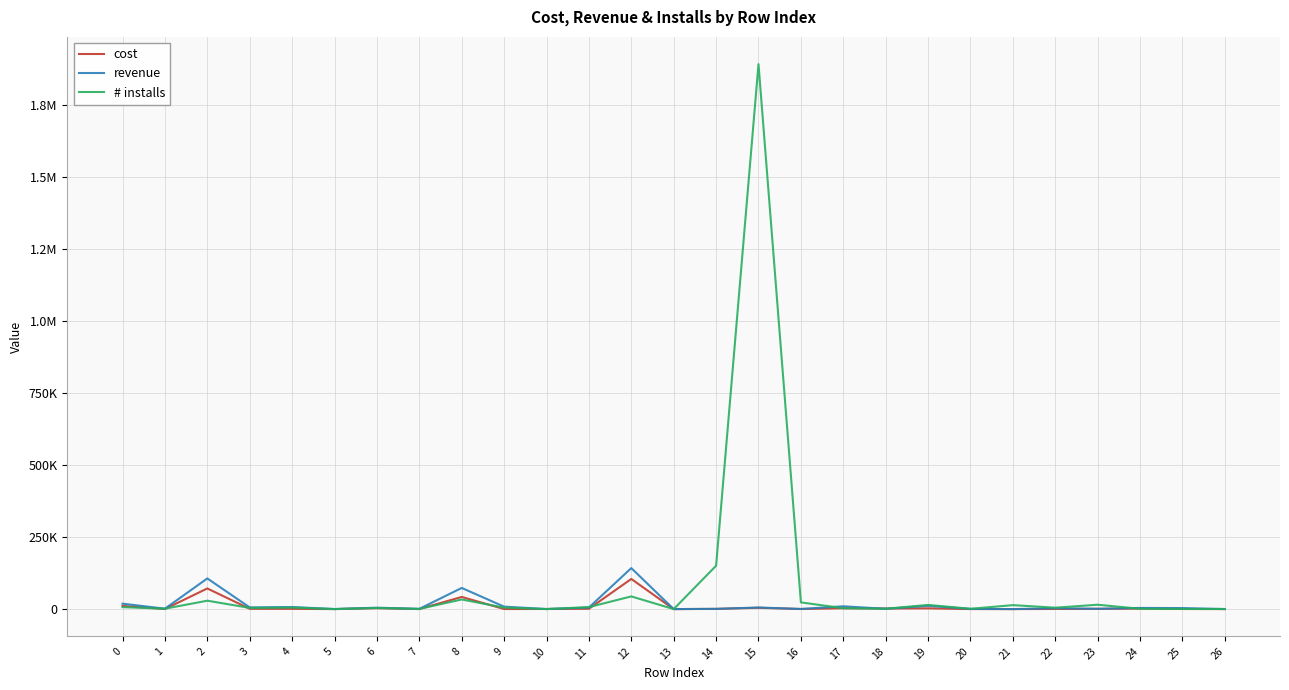

Where do cost and revenue first cross each other?

9 and 10